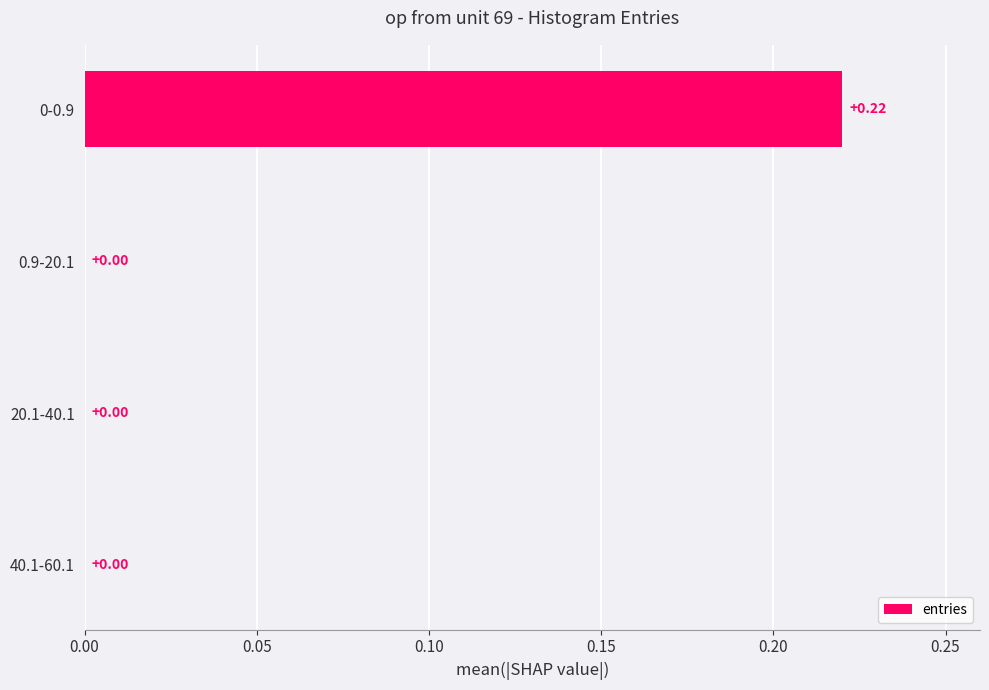

What is the difference between the maximum and minimum values?

0.2